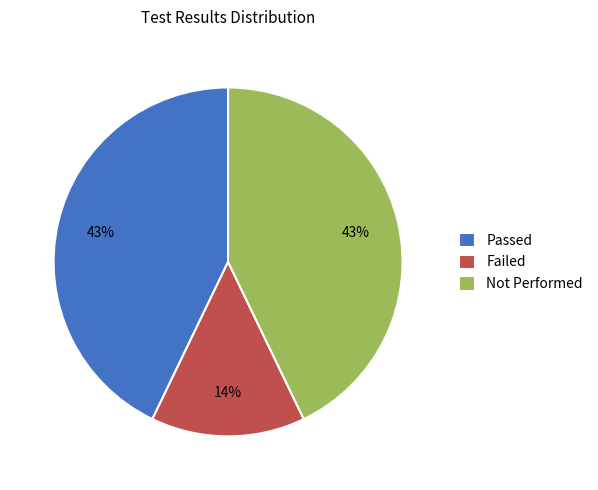

Count the number of slices in the pie.

3